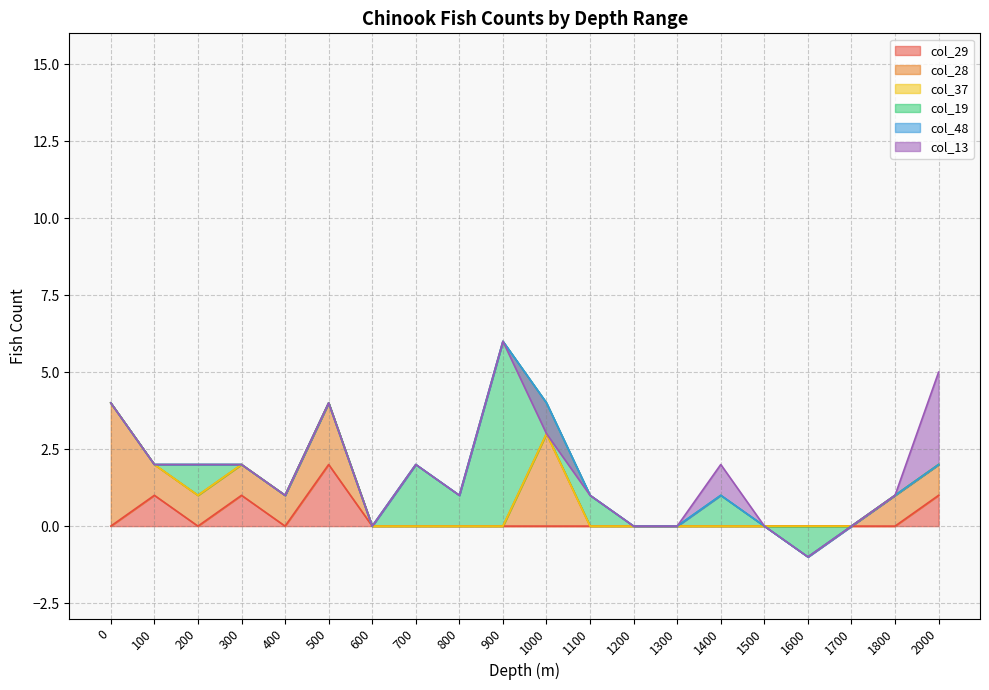

True or false: col_37 and col_48 intersect in this chart.

False